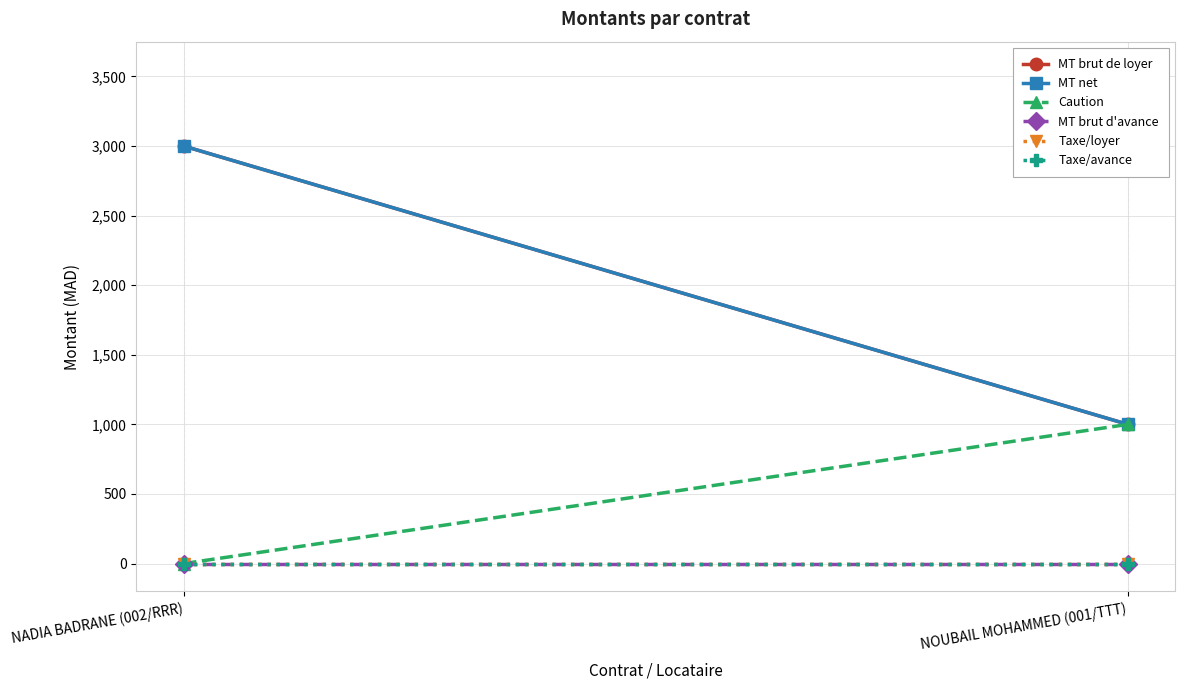

What is the label of the 1st point from the right?

NOUBAIL MOHAMMED (001/TTT)